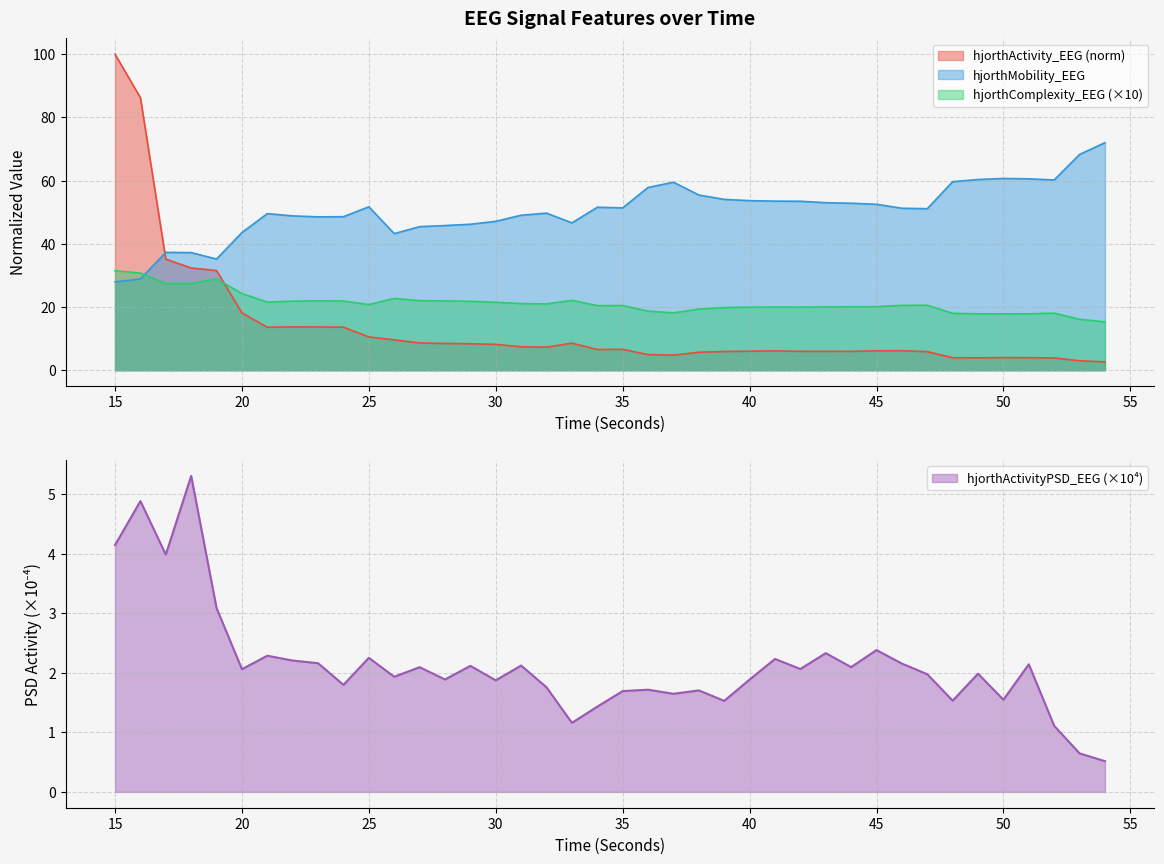

Does the chart display data point markers on the line(s)?

No